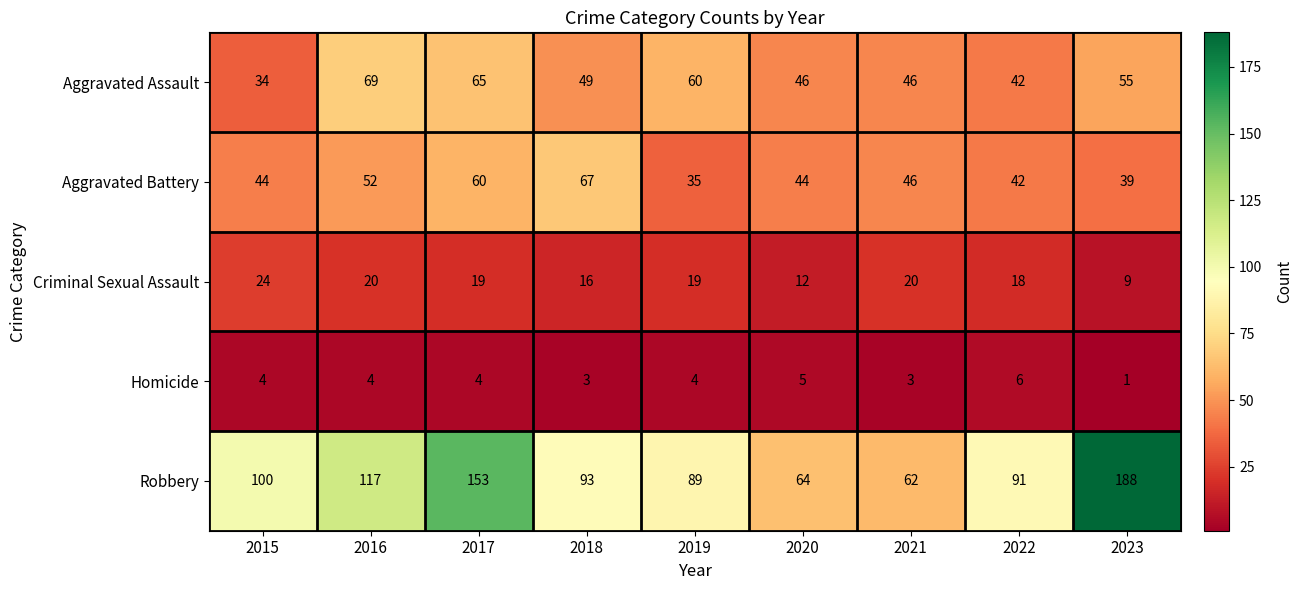

Which category has the lowest value across all series?

2023